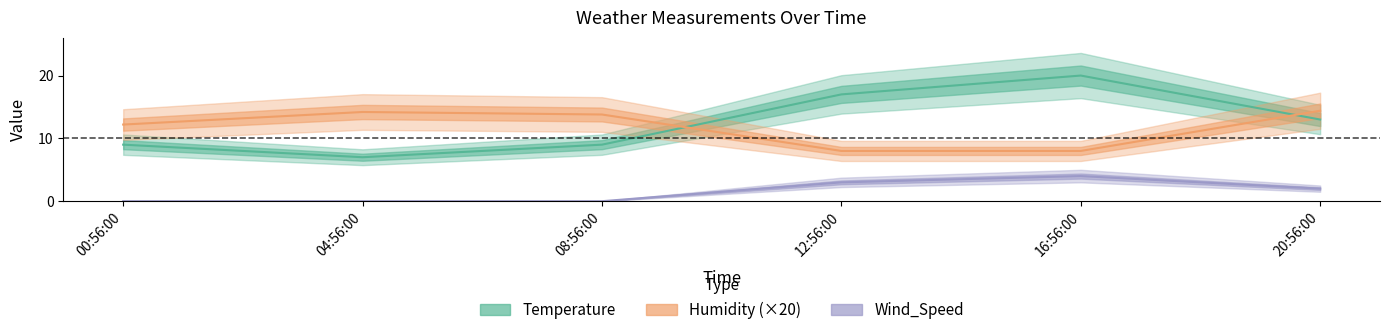

Rank the series by their maximum value, from lowest to highest.

Wind_Speed, Humidity (×20), Temperature